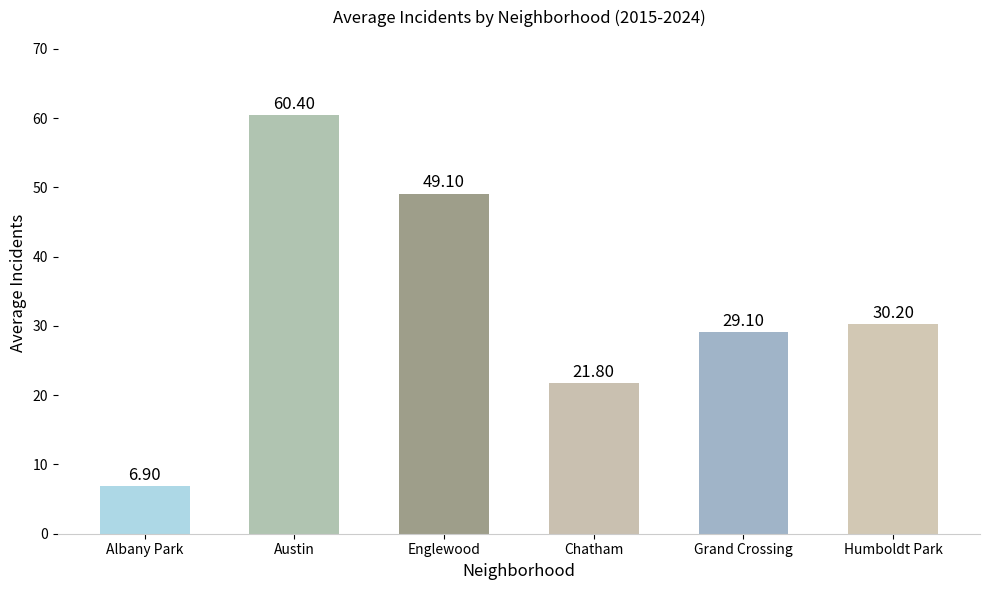

What is the difference between the maximum and second lowest values?

38.6